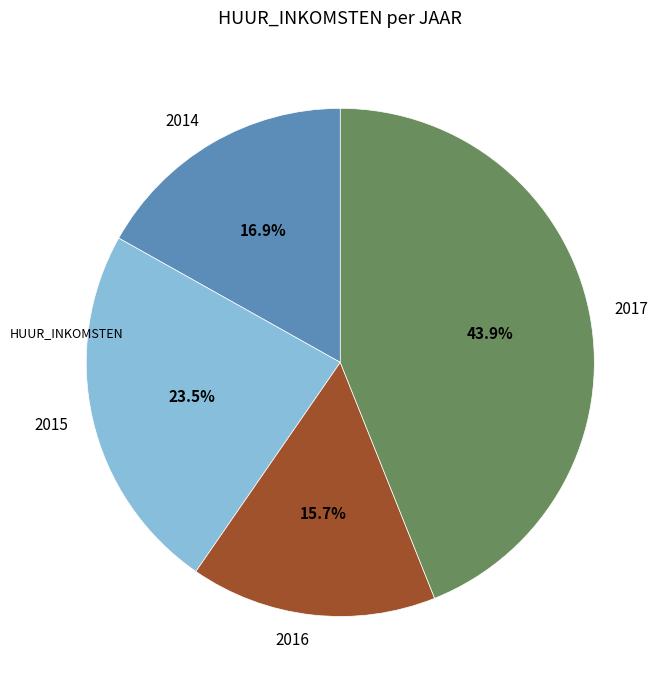

Is it true that 2016 is 26% of the pie?

False